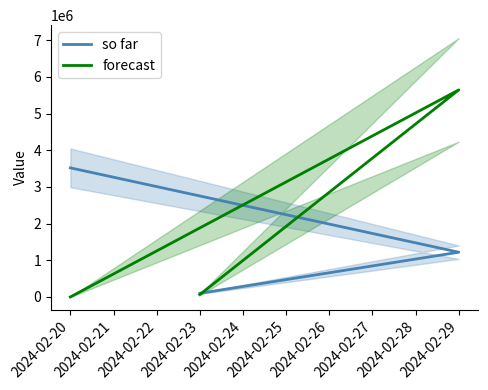

At how many categories does at least one series exceed 910547?

2